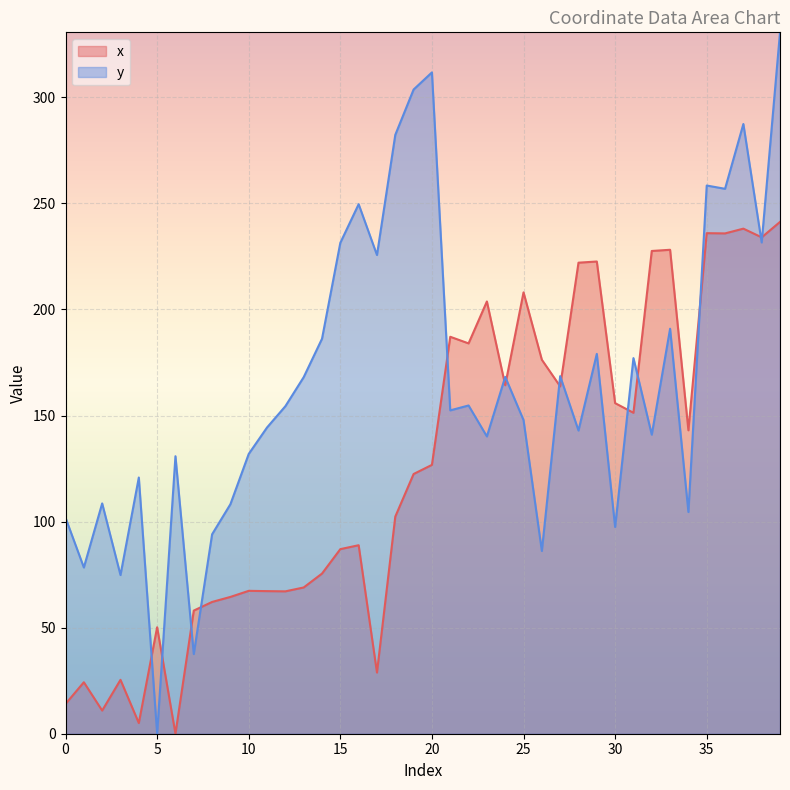

At which label does y first exceed 154?

12